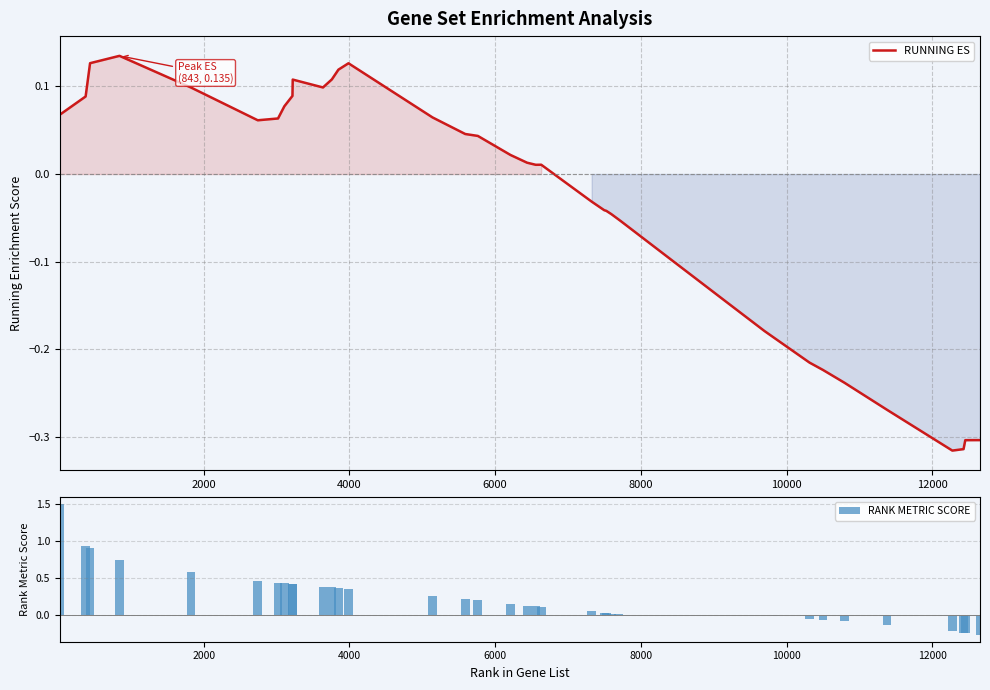

What is the maximum value for RANK METRIC SCORE?

1.5